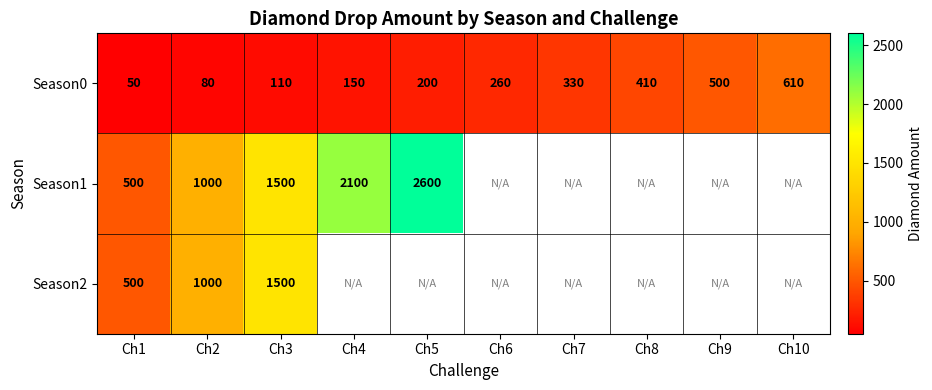

What is the sum of the Season1 values at Ch2 and Ch4?

3100